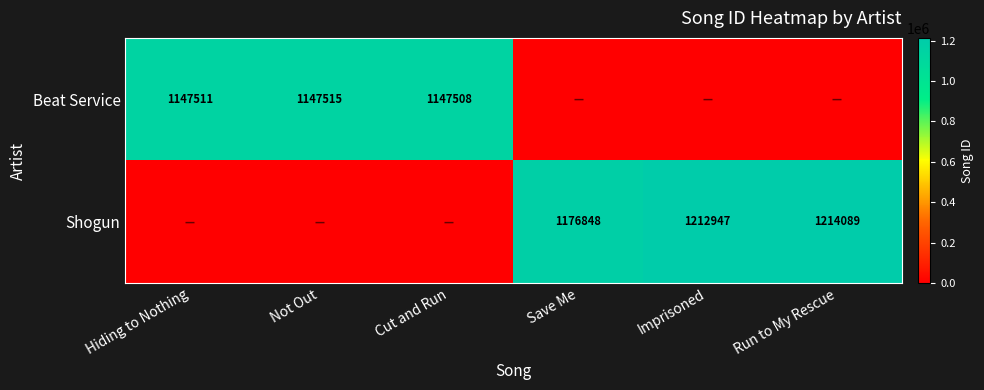

Between Cut and Run and Hiding to Nothing, which is larger?

Hiding to Nothing